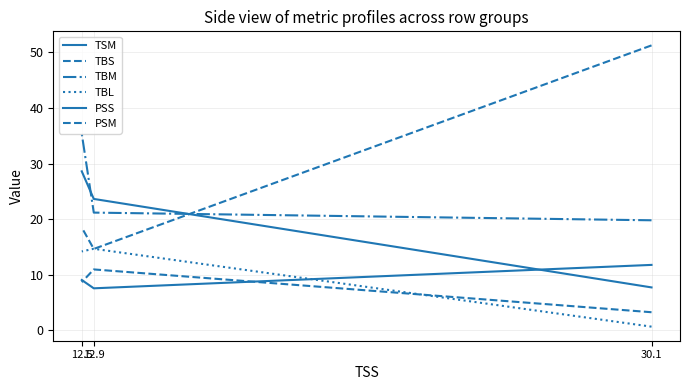

Reading left to right, extract all data points from this chart.

TSM: 7.7	23.6	28.6
TBS: 51.3	14.6	18.5
TBM: 19.8	21.2	35.4
TBL: 0.7	14.7	14.2
PSS: 11.8	7.6	9.0
PSM: 3.2	10.9	8.7